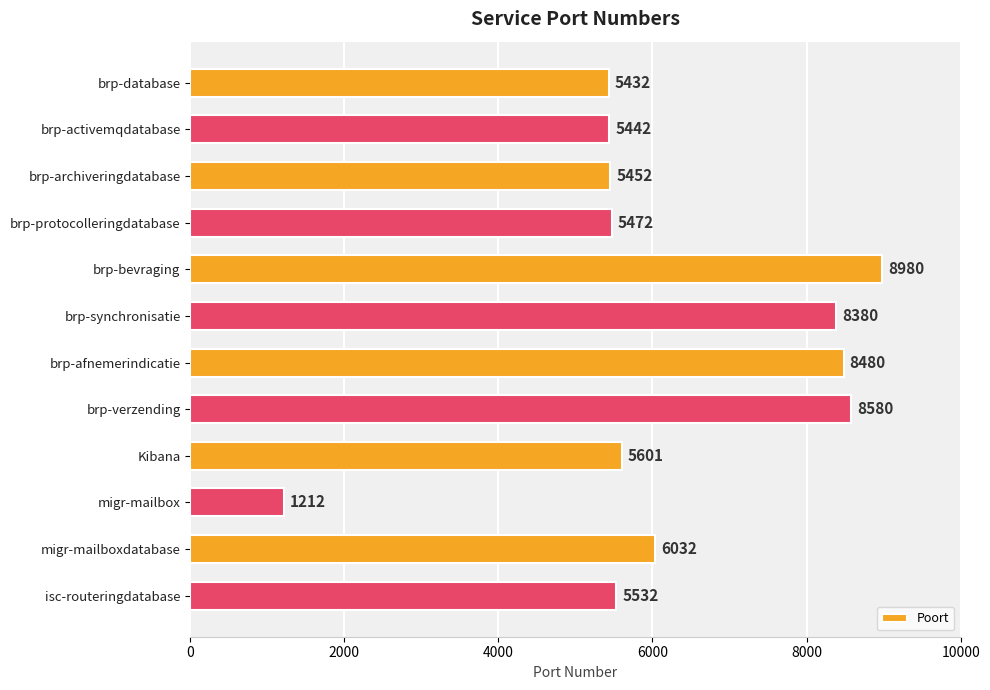

Rank the categories by value from lowest to highest.

migr-mailbox, brp-database, brp-activemqdatabase, brp-archiveringdatabase, brp-protocolleringdatabase, isc-routeringdatabase, Kibana, migr-mailboxdatabase, brp-synchronisatie, brp-afnemerindicatie, brp-verzending, brp-bevraging